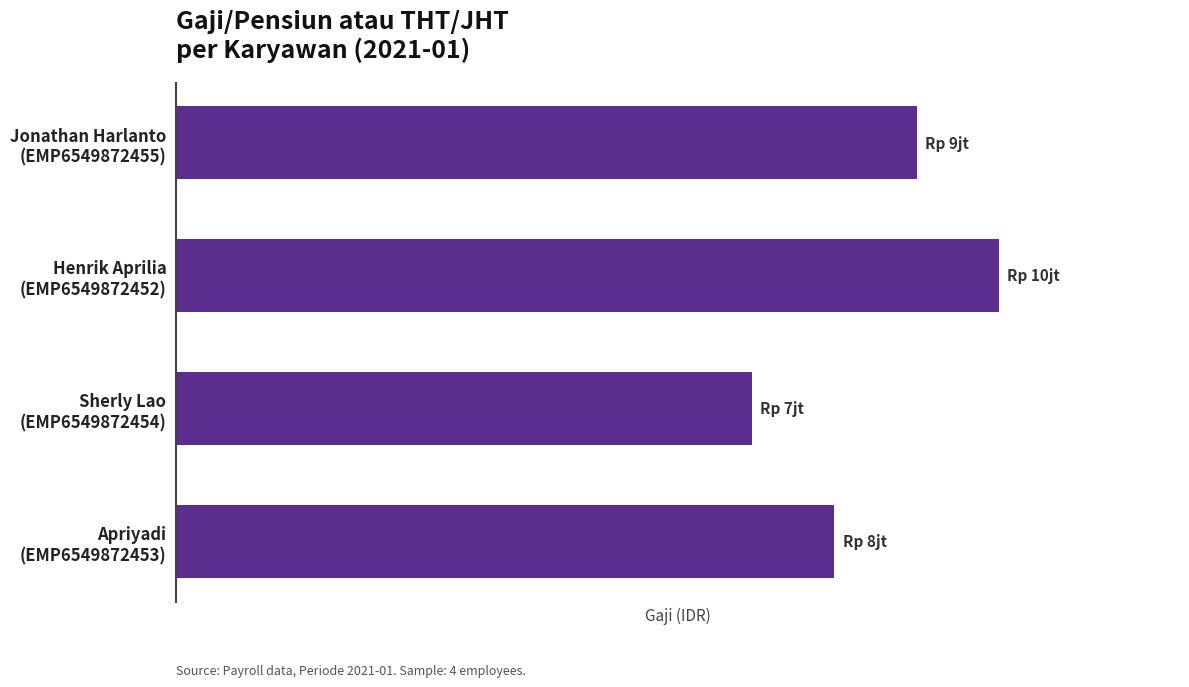

How many values are between 8000000 and 10000000?

3